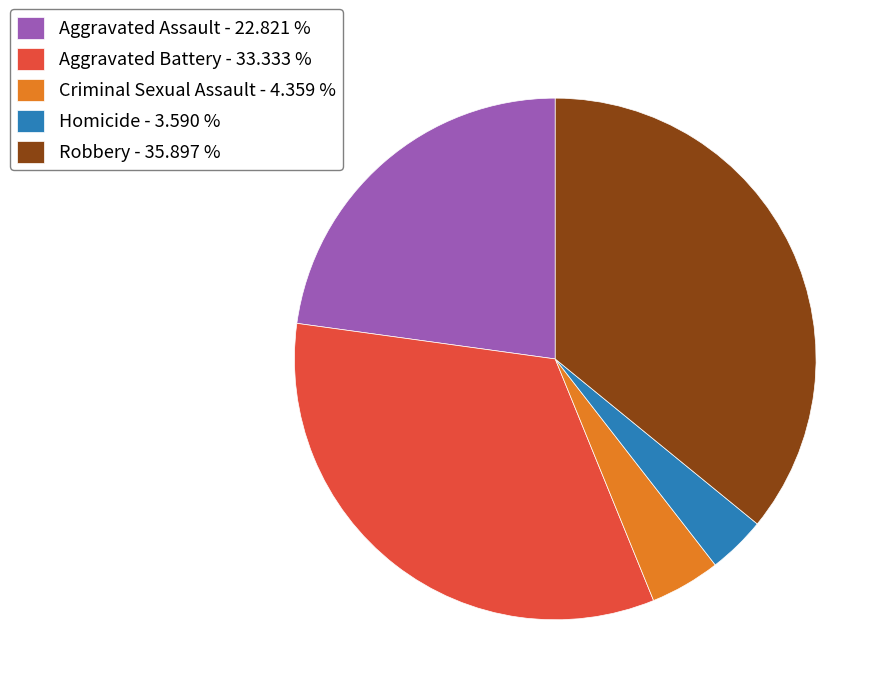

How many segments does this pie chart have?

5